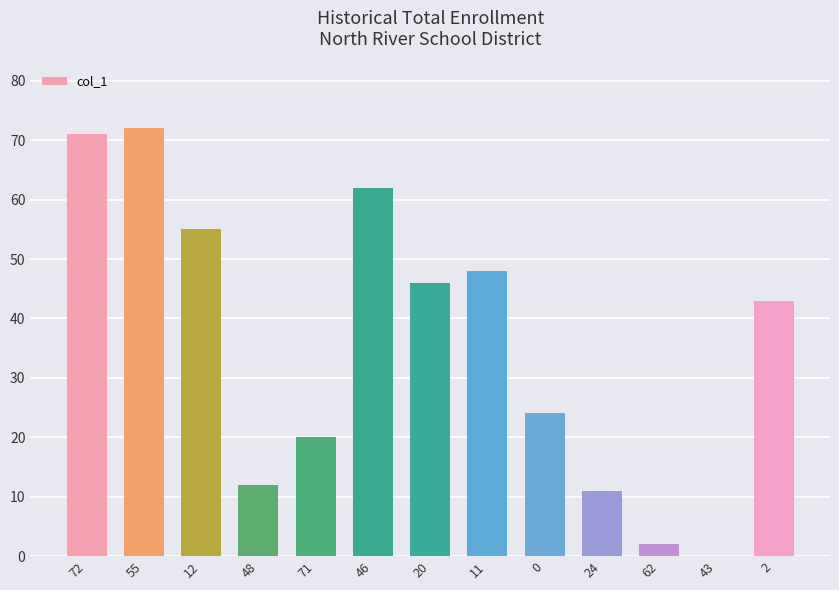

What is the change in value from 48 to 43?

-12